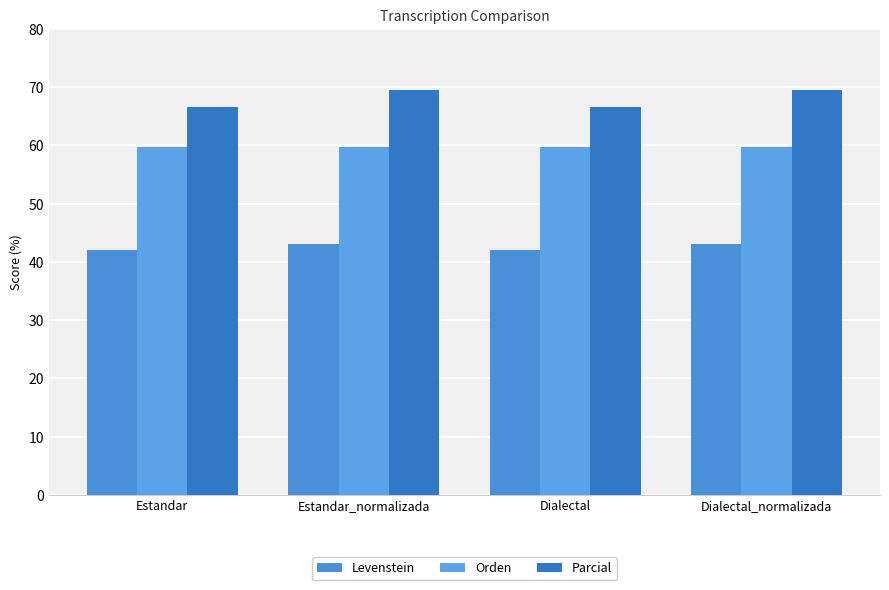

The Orden series shows 15.4 at Estandar_normalizada. True or false?

False